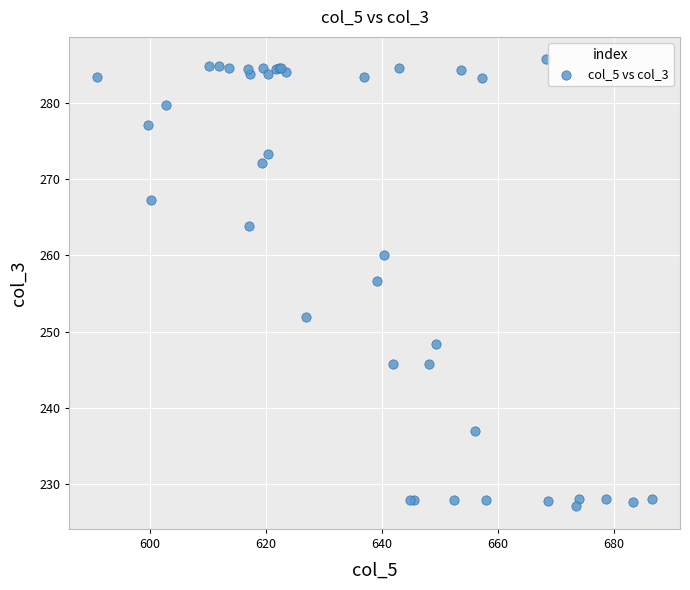

What Y value in the scatter plot is closest to 256?

256.7